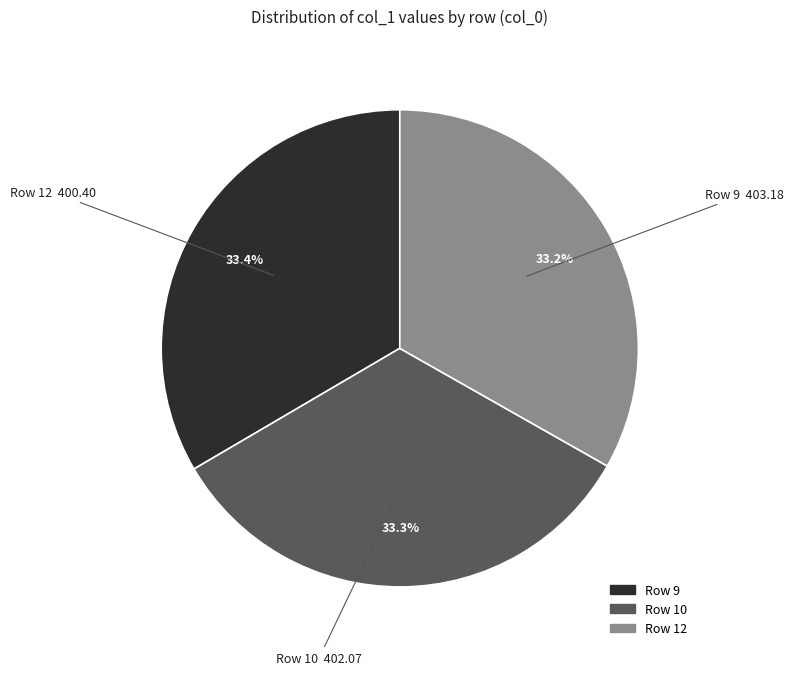

Is there a majority slice in this chart?

No